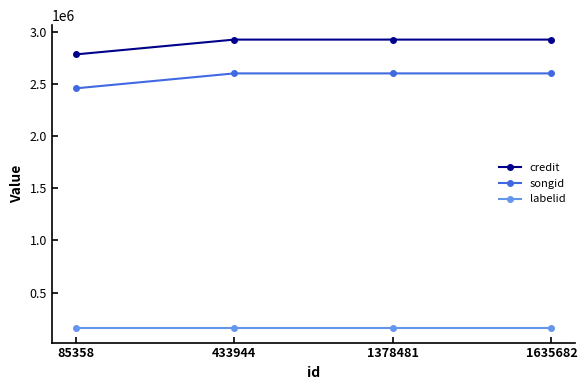

Does the chart have visible grid lines?

No